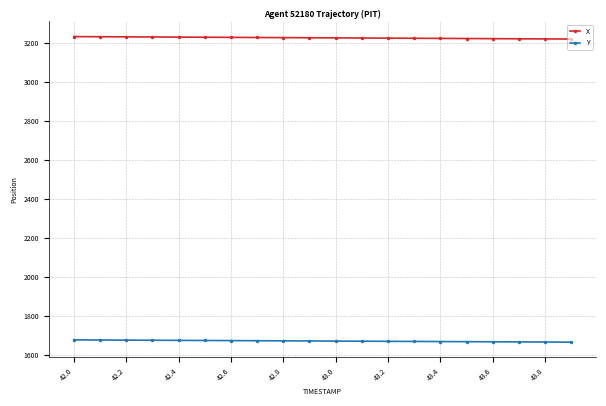

True or false: X and Y intersect in this chart.

False